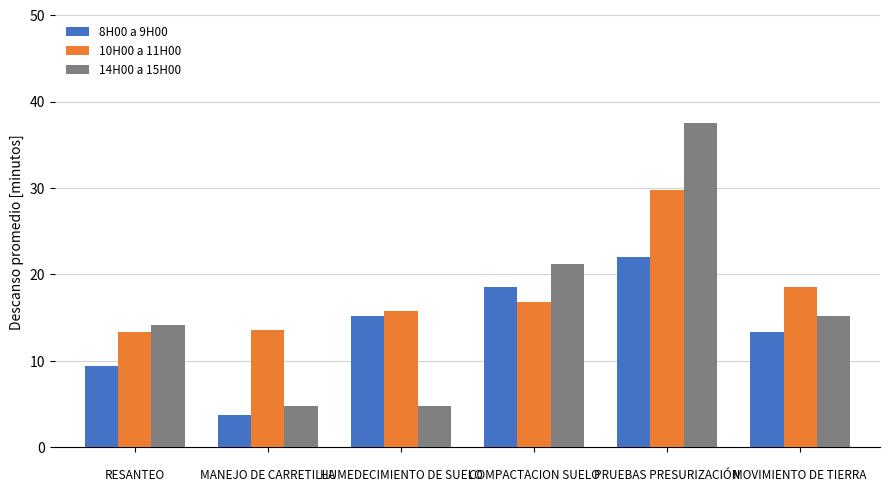

What is the difference between the second highest and second lowest values in the 10H00 a 11H00 series?

5.0